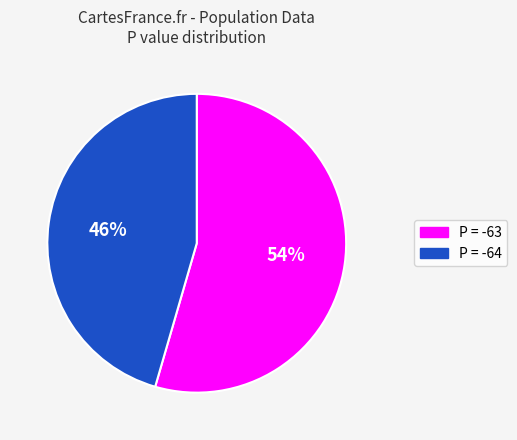

To the nearest percent, what is the average slice percentage?

50%